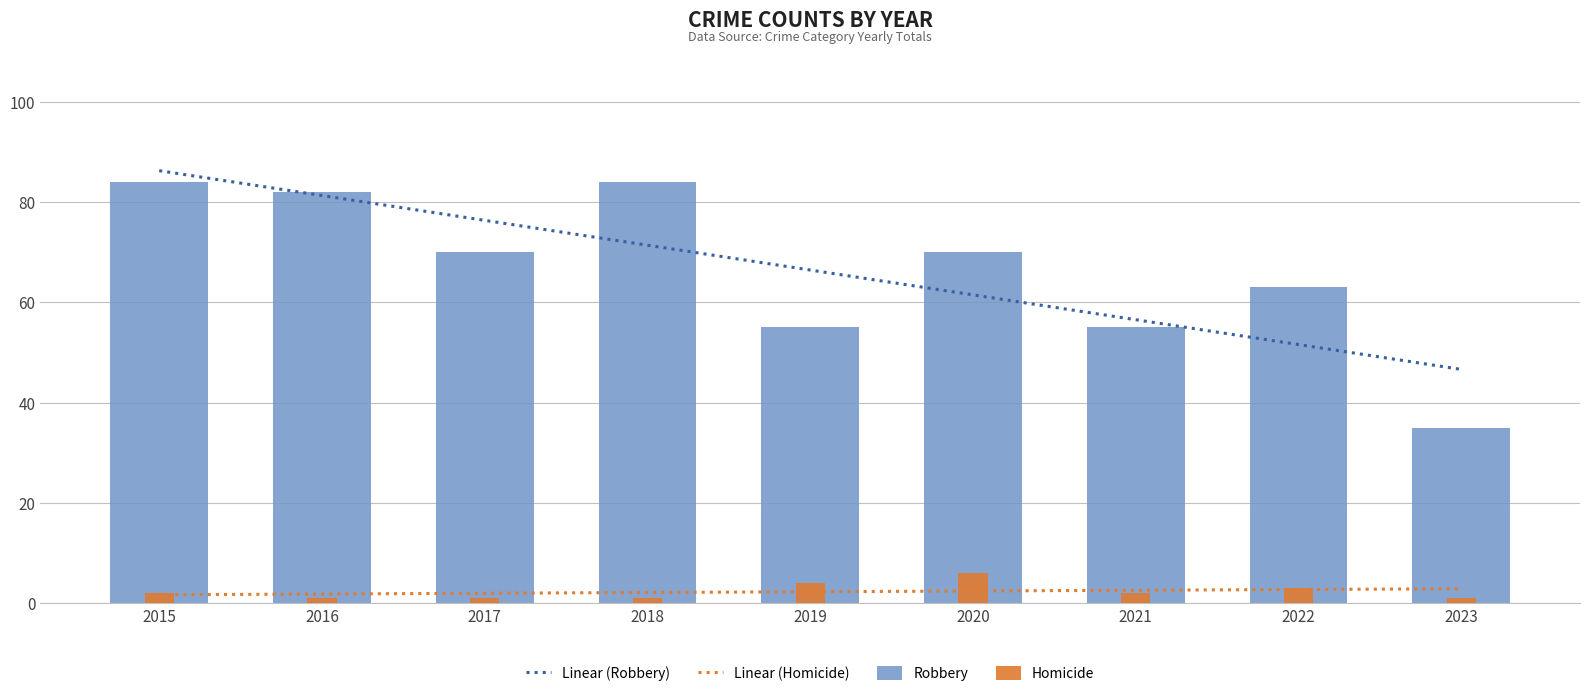

At which label is Robbery closest to 59?

2019